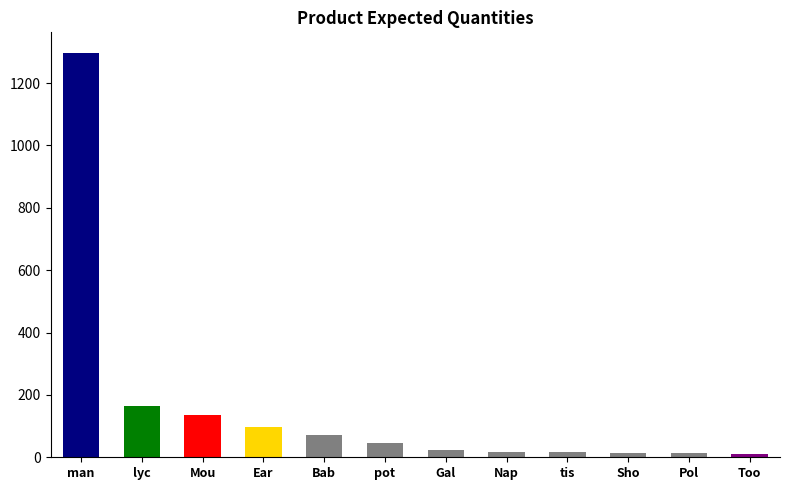

What is the label of the 6th bar from the right?

Gal